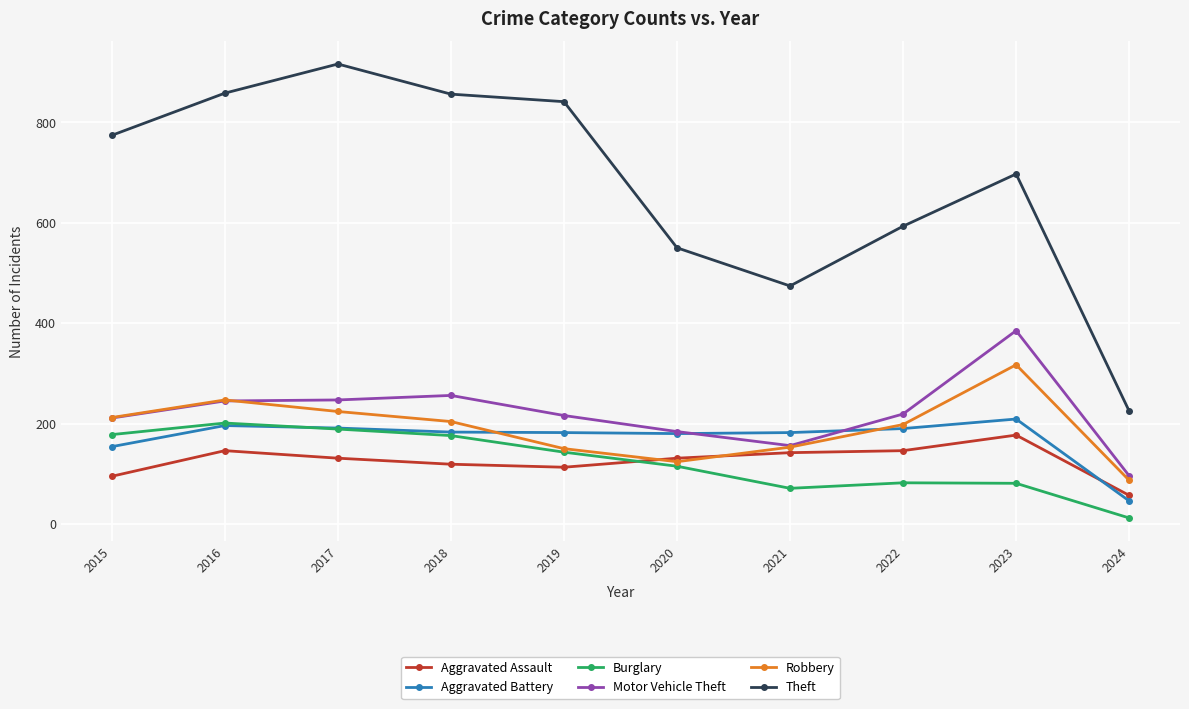

True or false: Theft has more than 2 points higher than both neighbors.

False